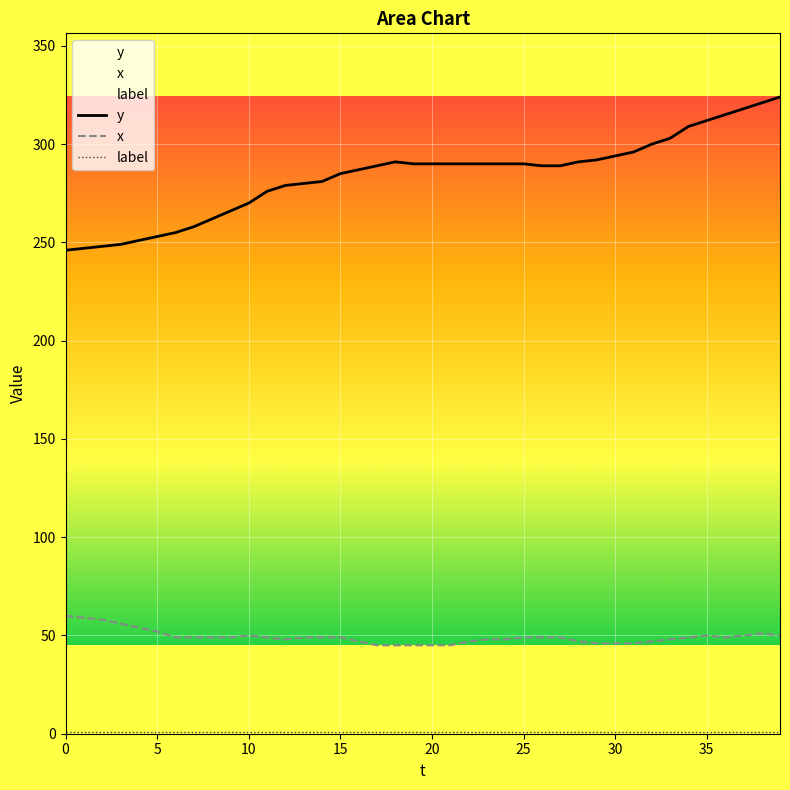

At which label does x reach its minimum?

17